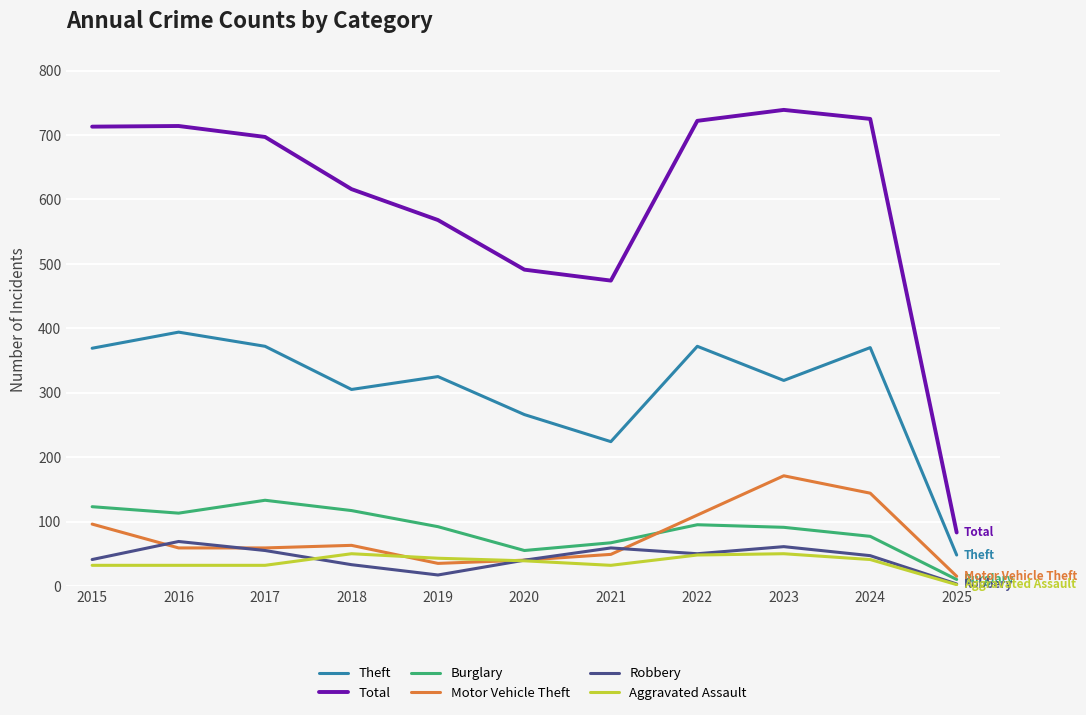

The value of Burglary at 2021 is 67. True or false?

True